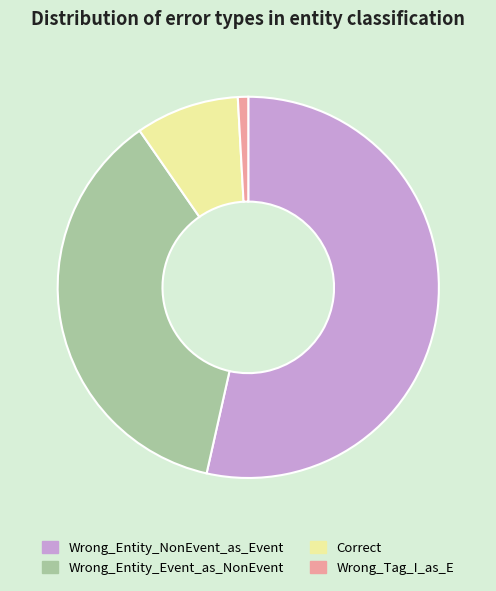

Is it true that Wrong_Entity_NonEvent_as_Event is 54% of the pie?

True